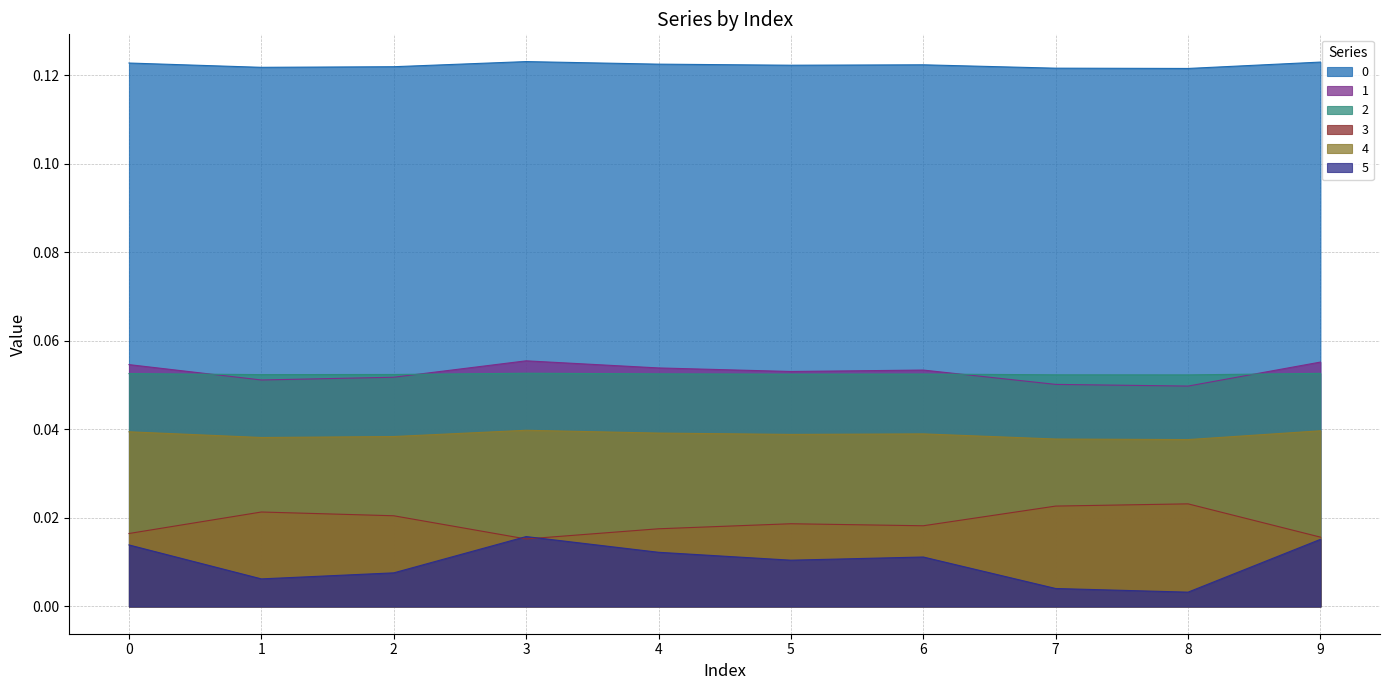

True or false: 3 and 1 intersect in this chart.

False